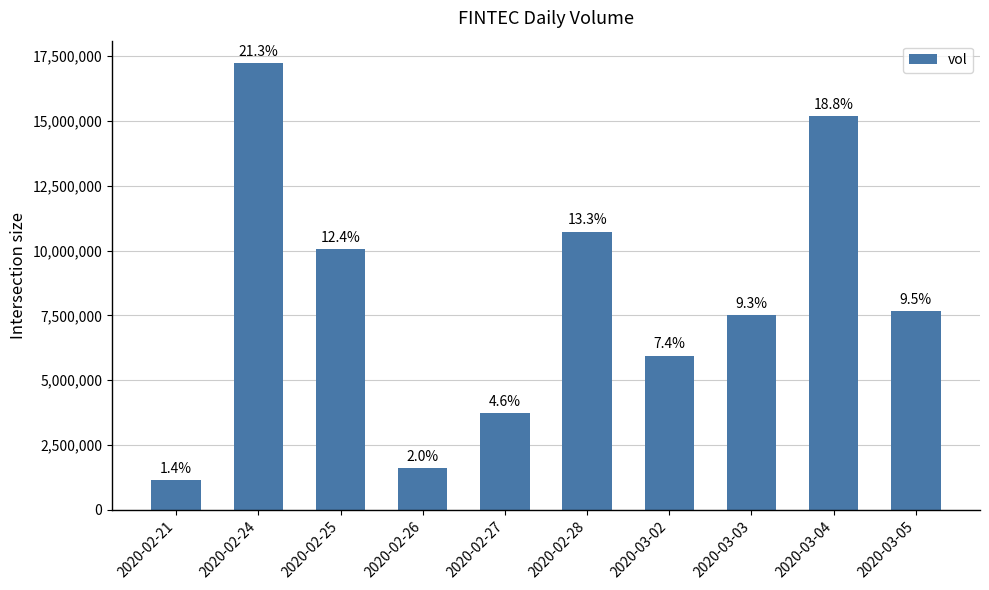

What value does the data have at 2020-02-24?

17235700